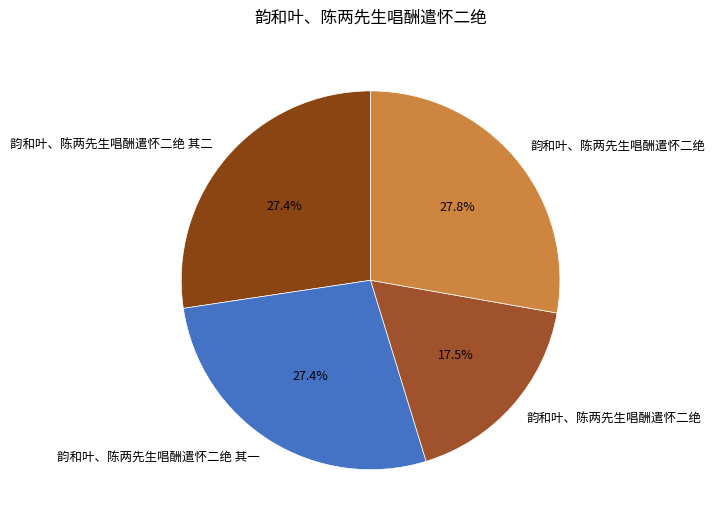

Count the number of slices in the pie.

4